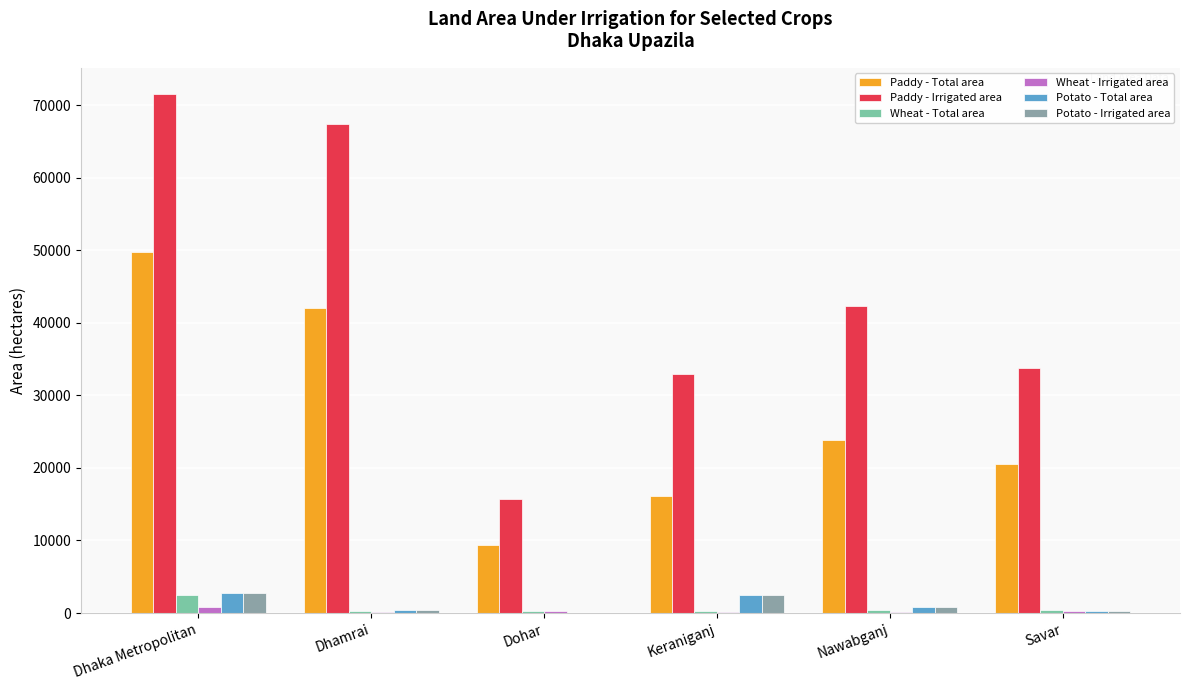

What is the sum of all Paddy - Total area values?

161635